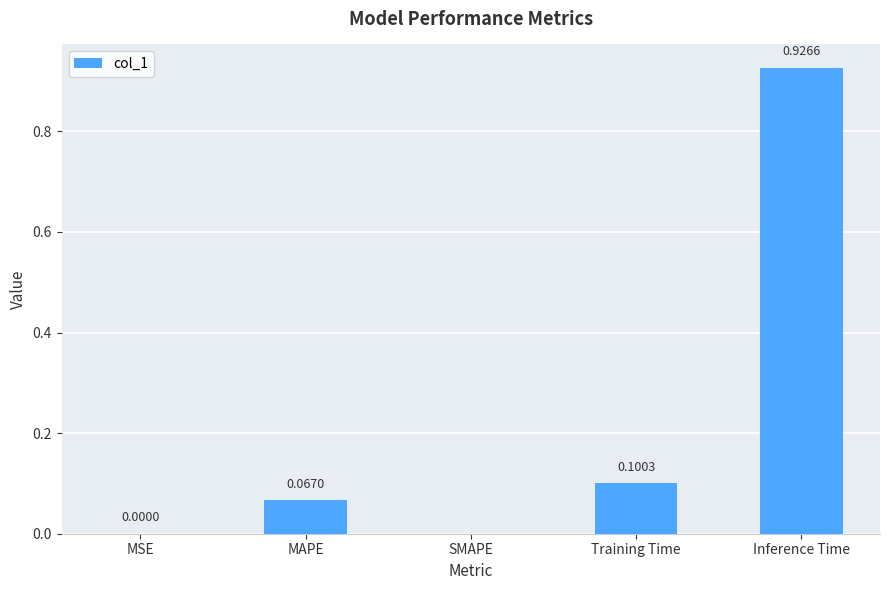

Between Inference Time and SMAPE, which is larger?

Inference Time